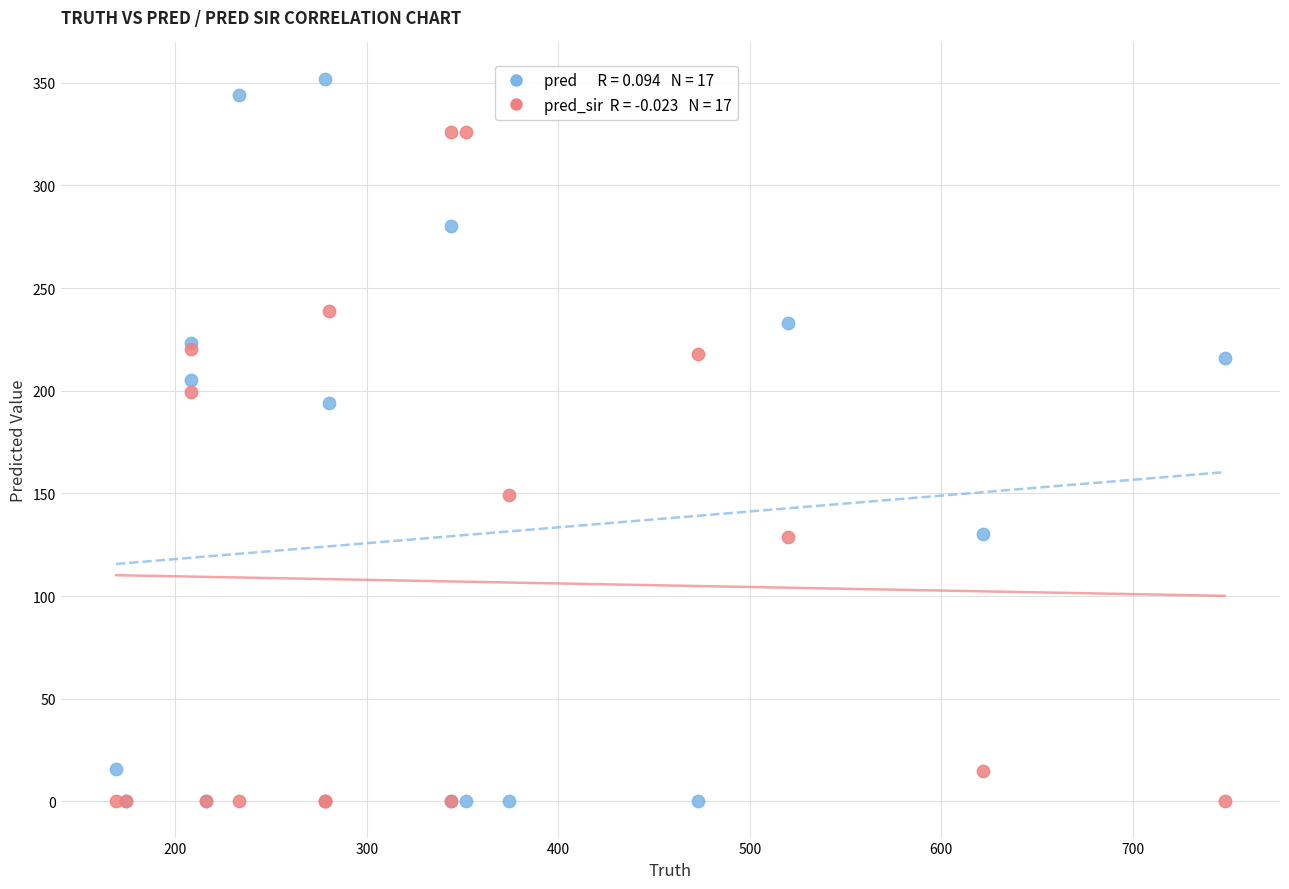

Across all series, what Y value is closest to 176?

194.0